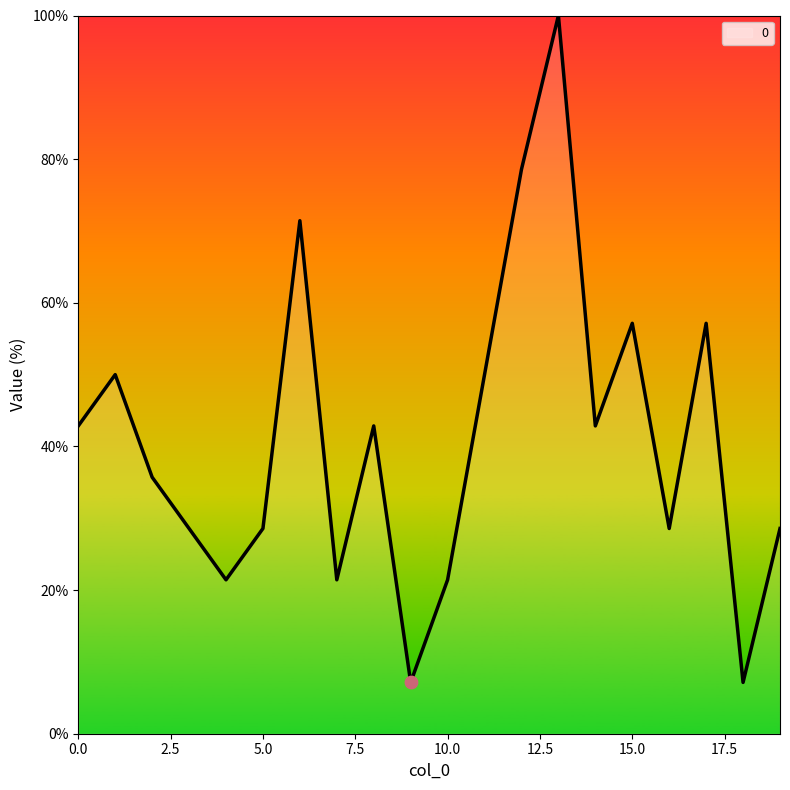

What is the greatest value displayed?

100.0